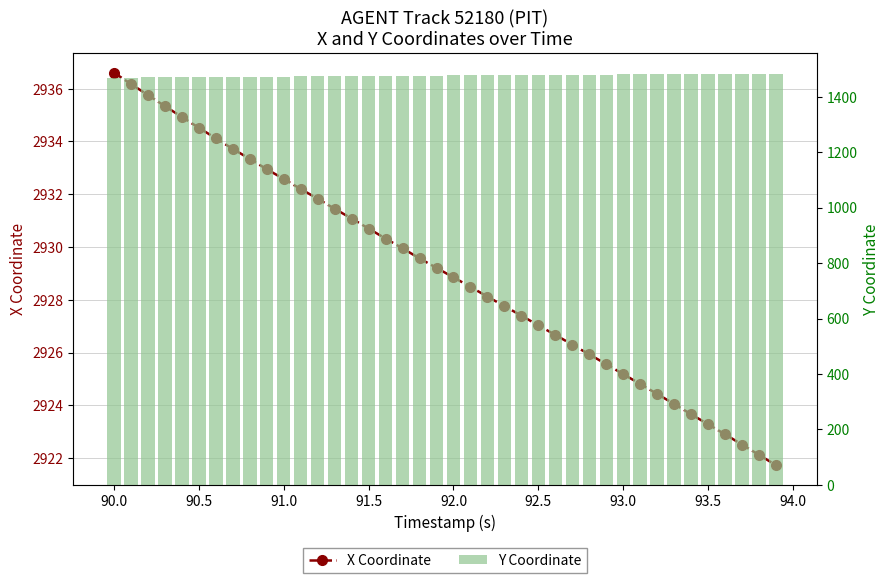

Are the bars grouped side by side (vs. stacked)?

Yes